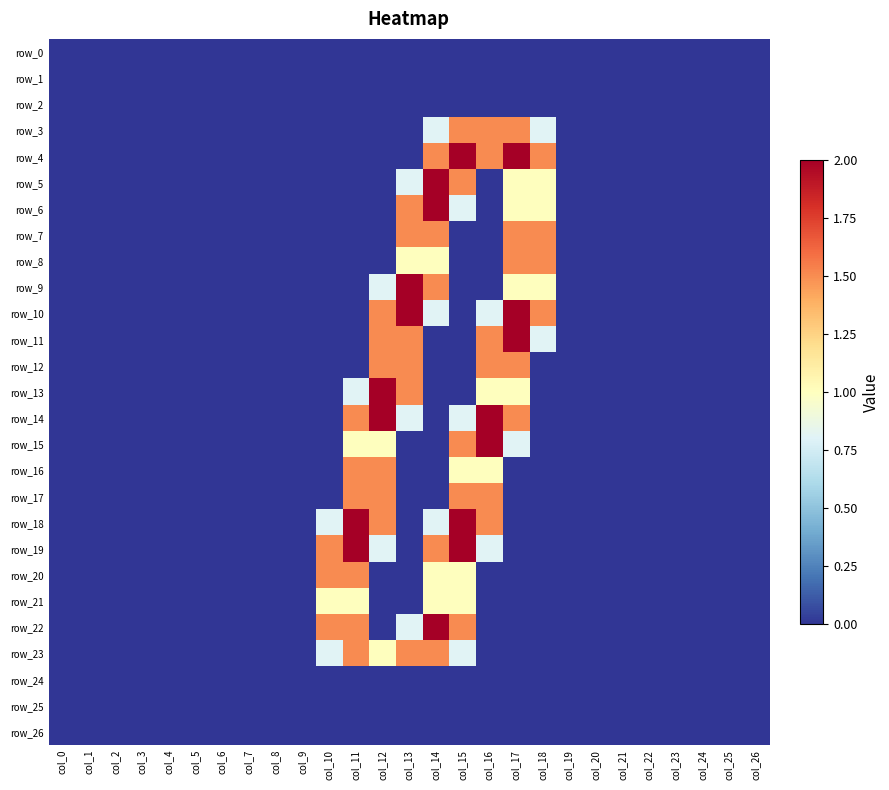

How many categories are shown in the chart?

27